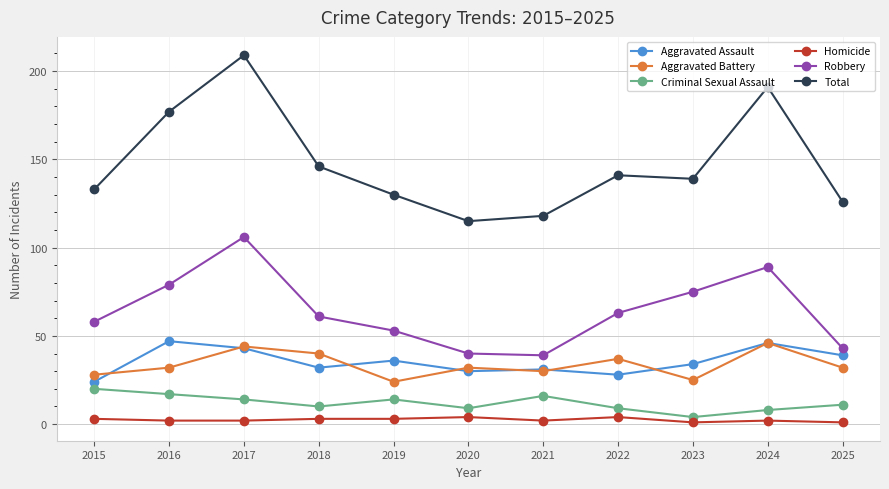

How many distinct data groups are displayed?

6